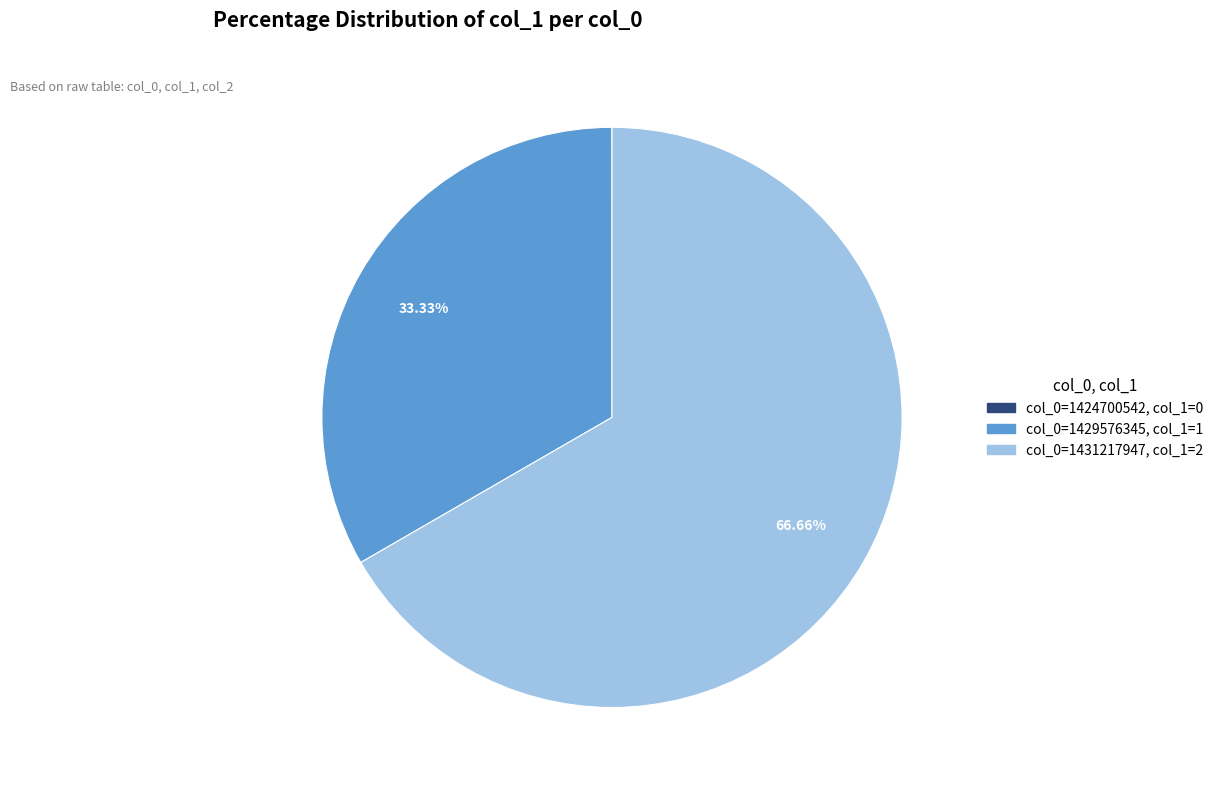

Which category accounts for the majority?

col_0=1431217947, col_1=2